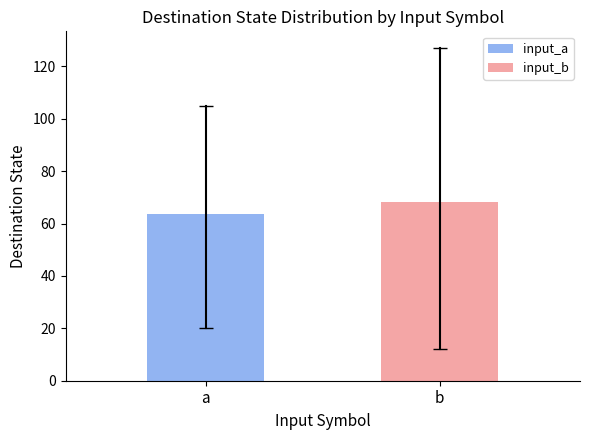

Reading right to left, what are all the values shown in this chart?

68.2	63.6